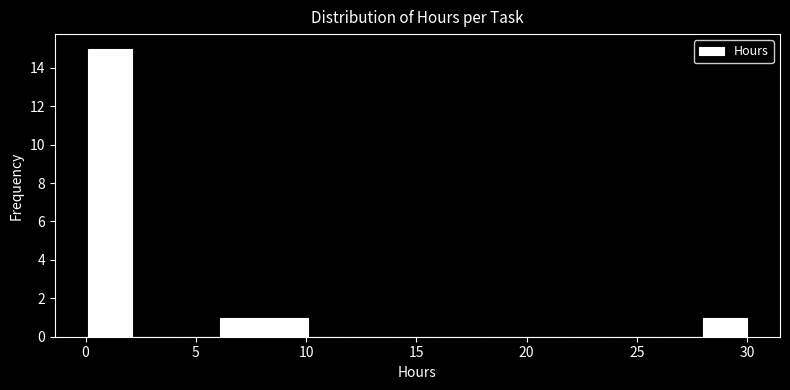

Around what value on the x-axis is the tallest bar? Give the approximate position of its centre, as read against the axis.

1.0